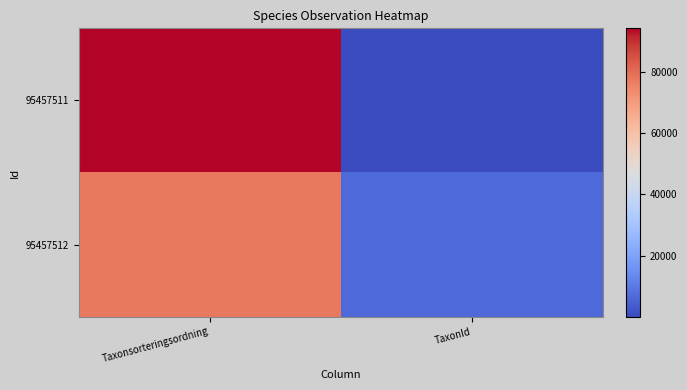

What is the greatest value displayed?

94121